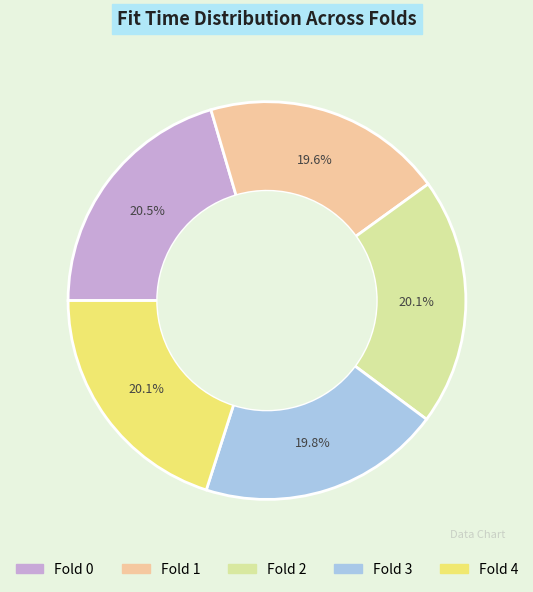

Is there any slice that represents more than half of the pie?

No